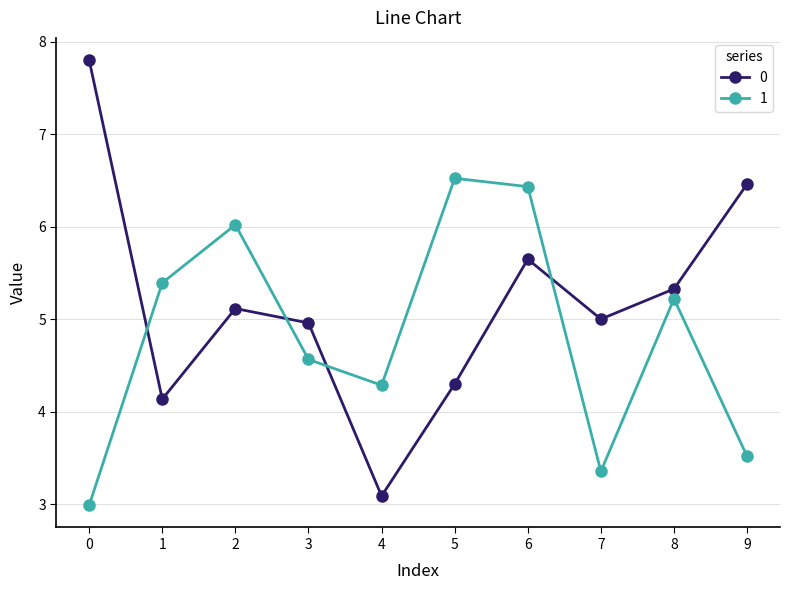

What is the difference between the maximum and minimum values in the 0 series?

4.7